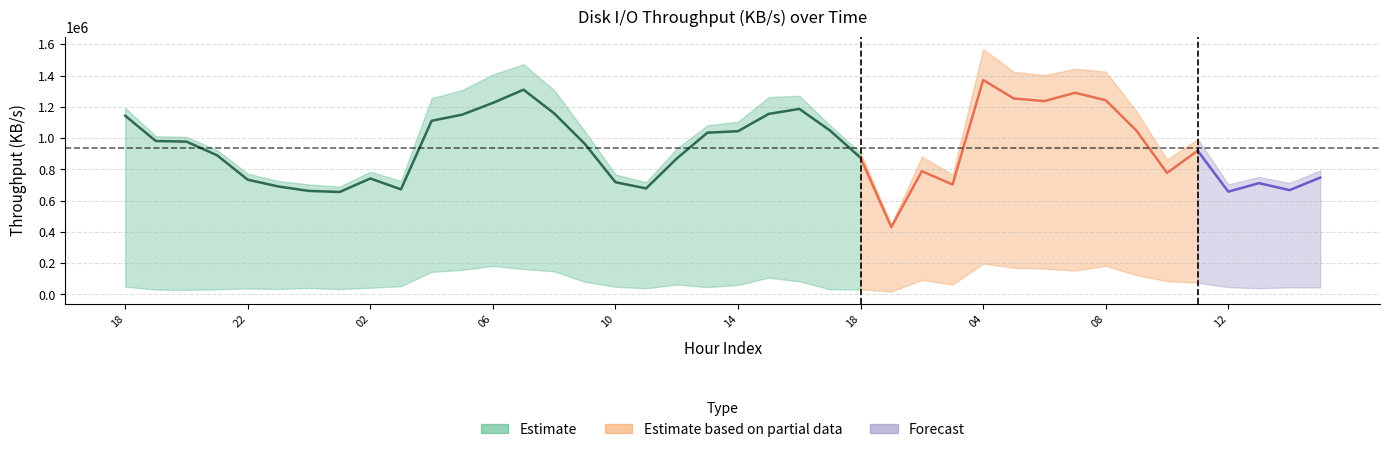

What is the sum of the write values at 20 and 07?

2286623